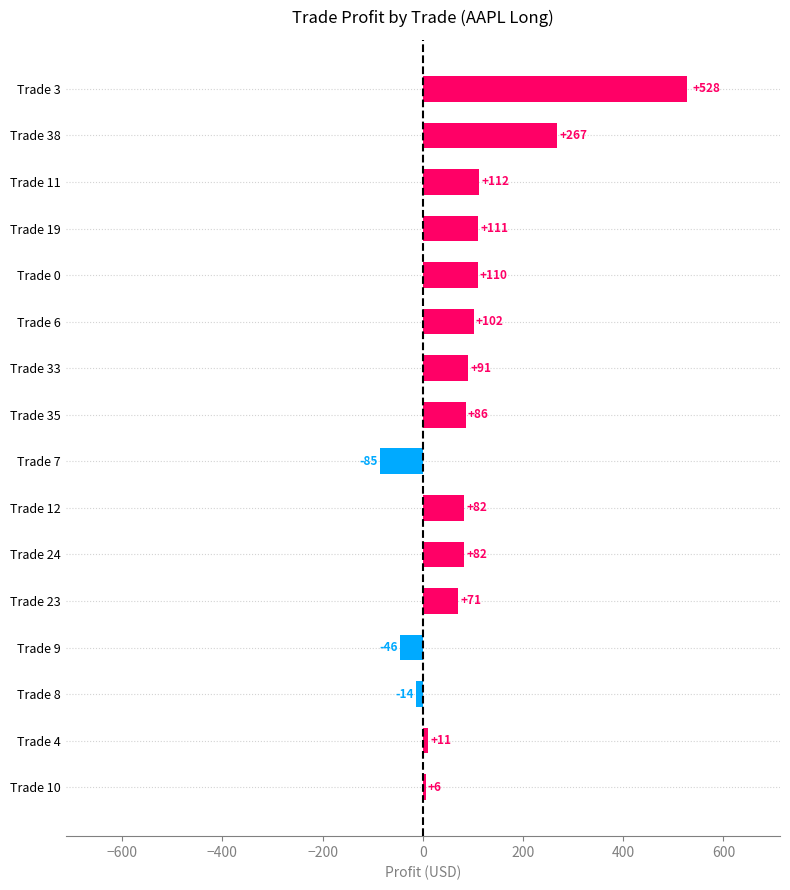

What is the smallest value displayed?

-85.2